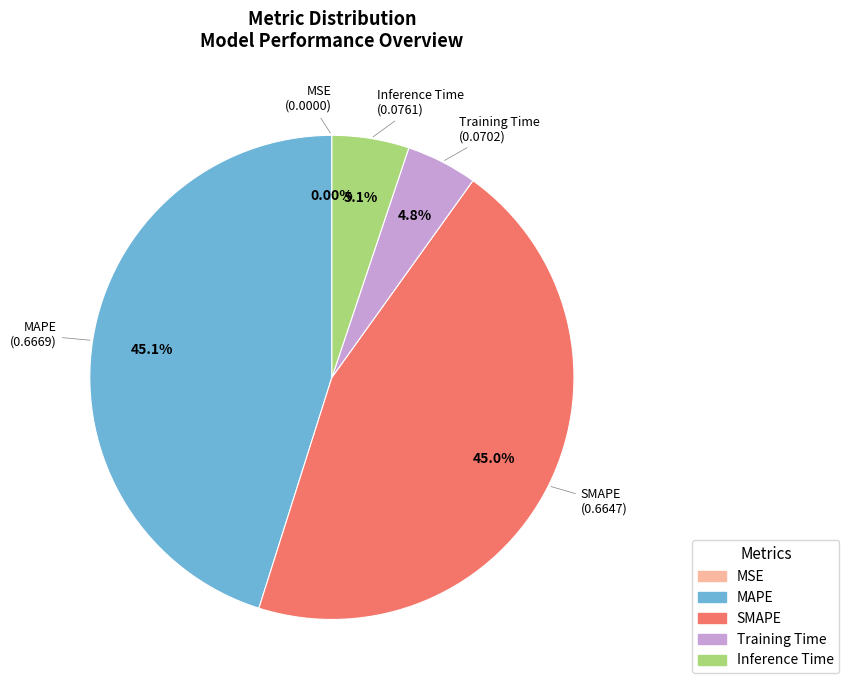

Which has a higher value, Training Time or MAPE?

MAPE